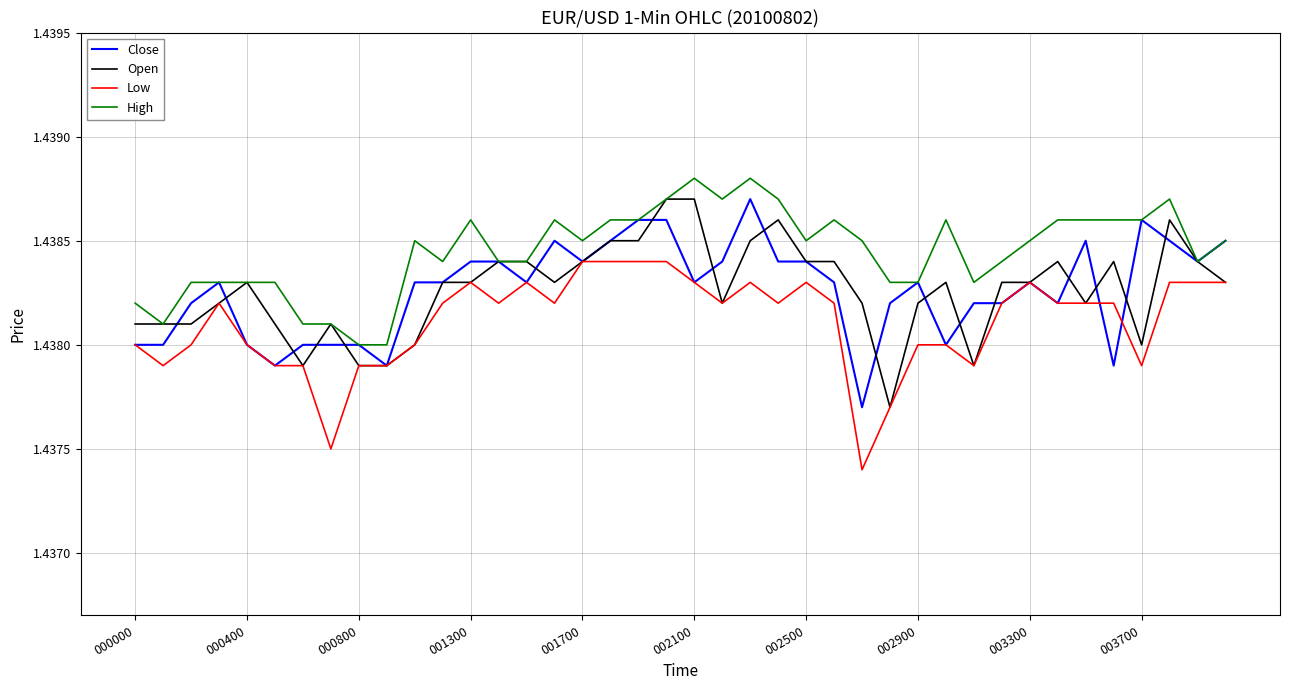

Which series has the largest total across all categories?

High